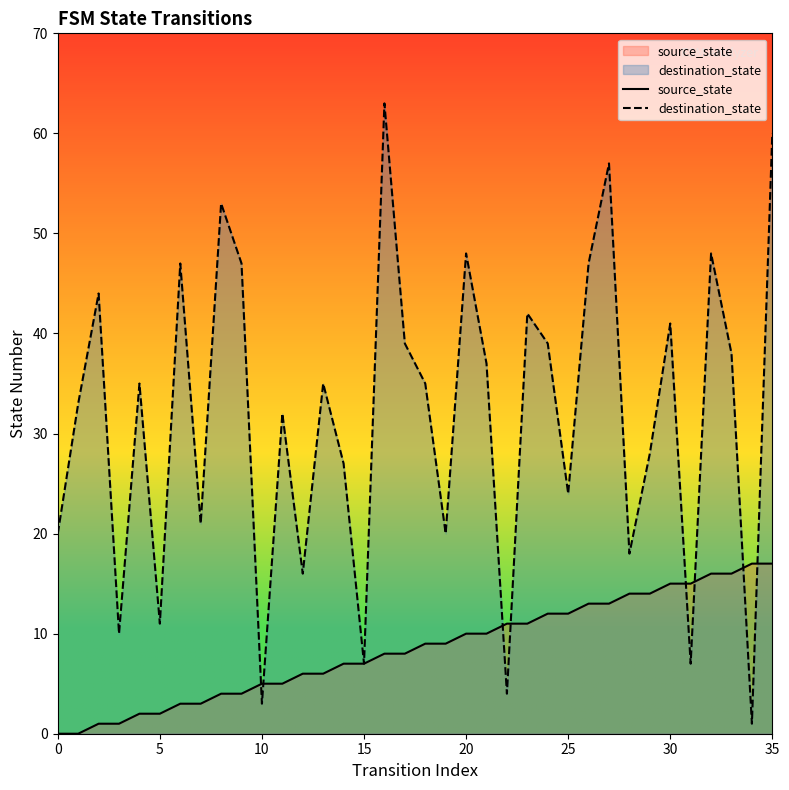

Which series ends up on top after the final intersection of source_state and destination_state?

destination_state